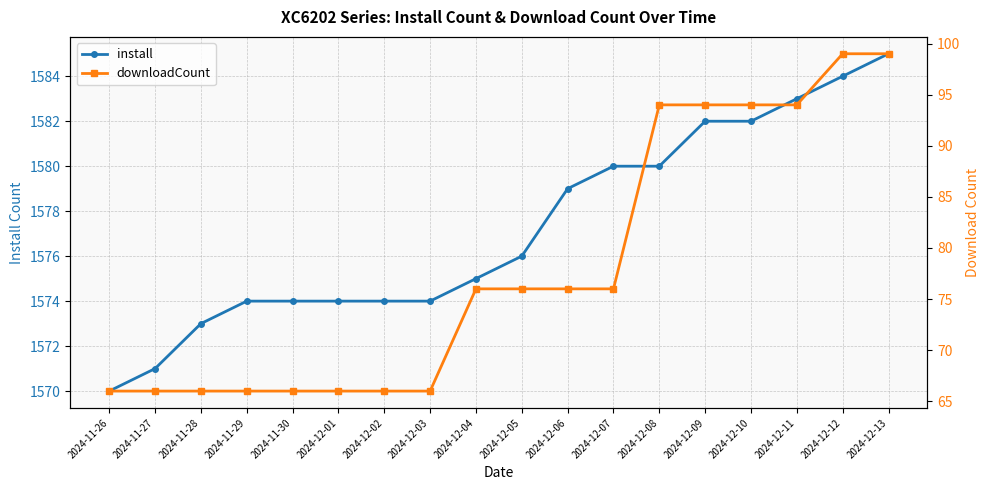

Where does the install series first go above 1576?

2024-12-06